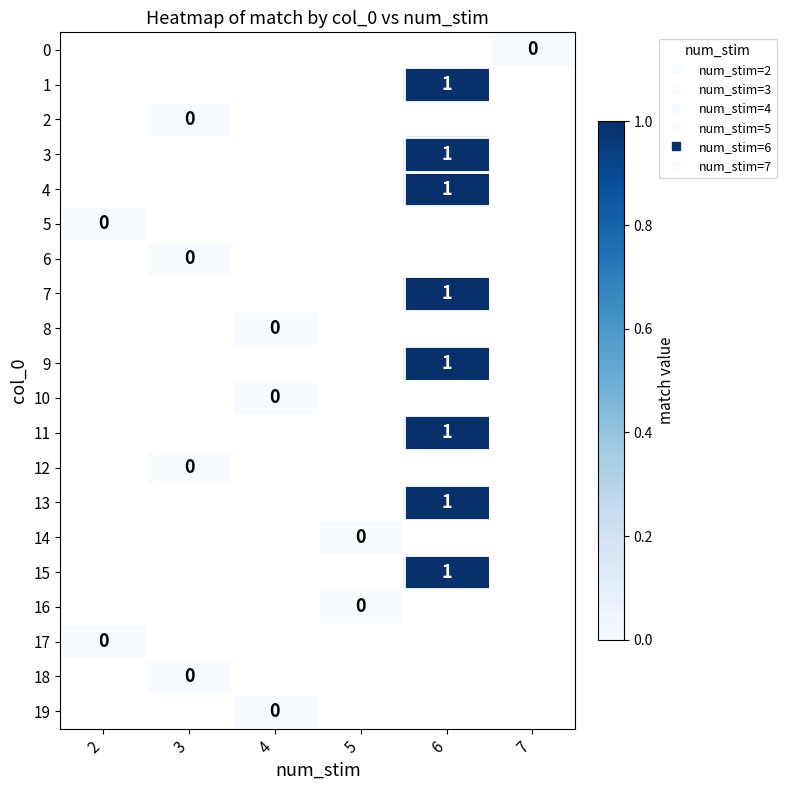

At which category does the chart reach its peak across all series?

6